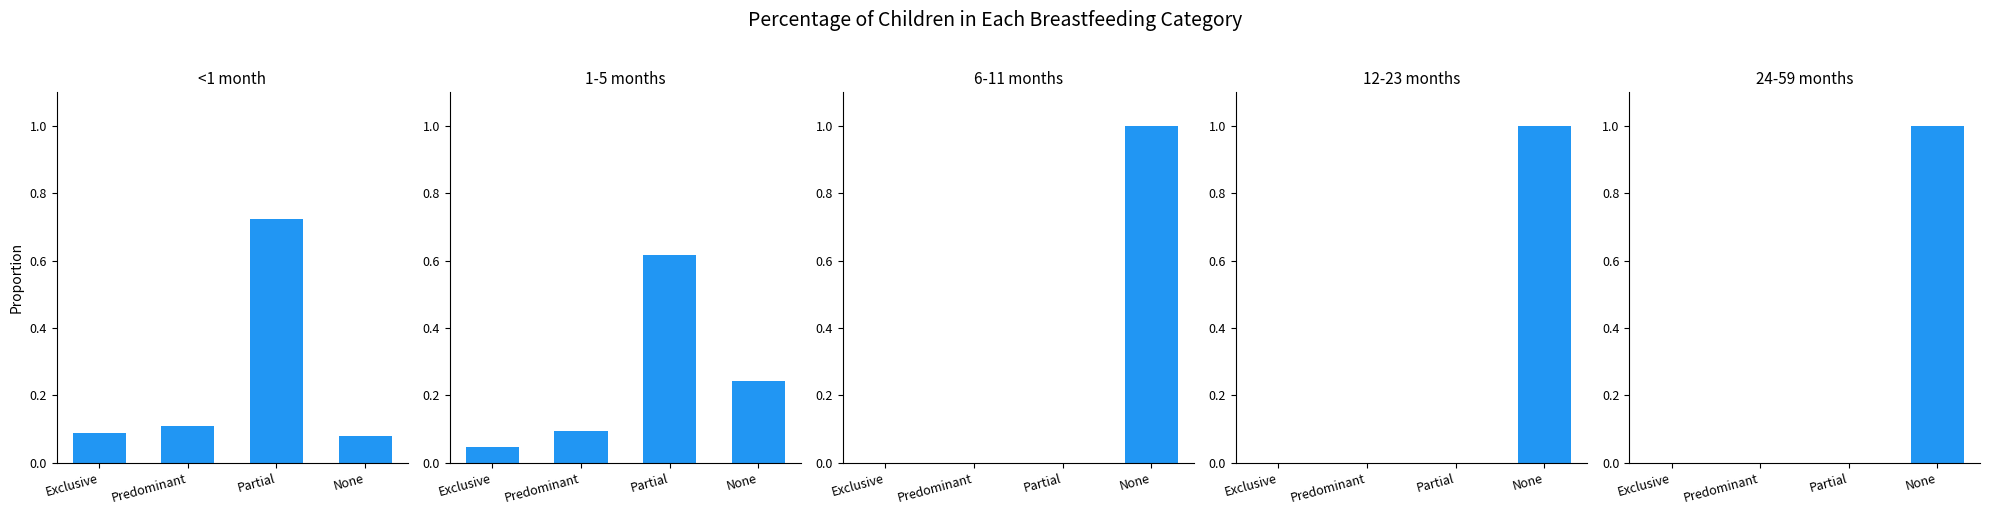

What is the total value across all series at Exclusive?

0.1